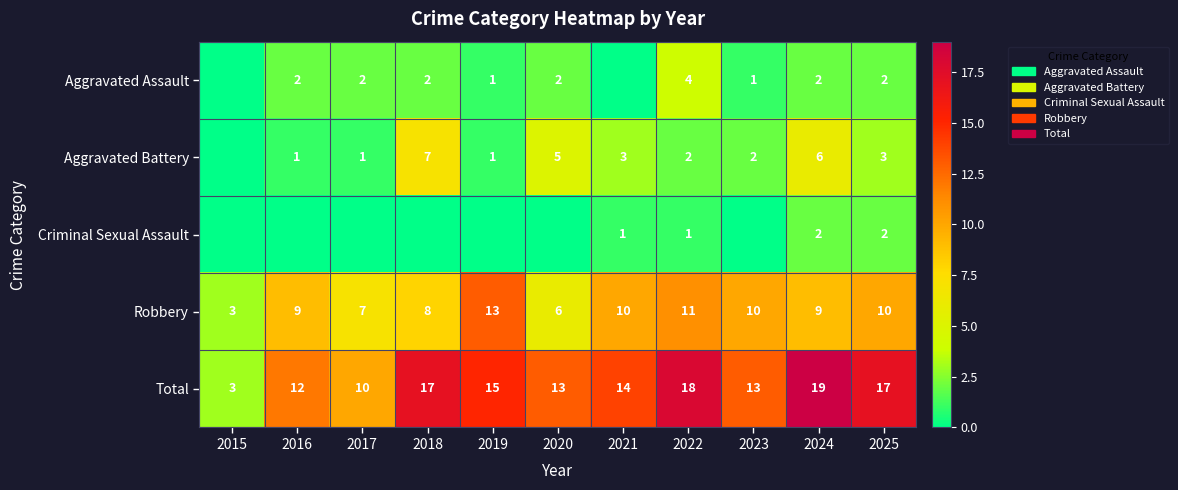

At which label is Robbery closest to 8?

2018